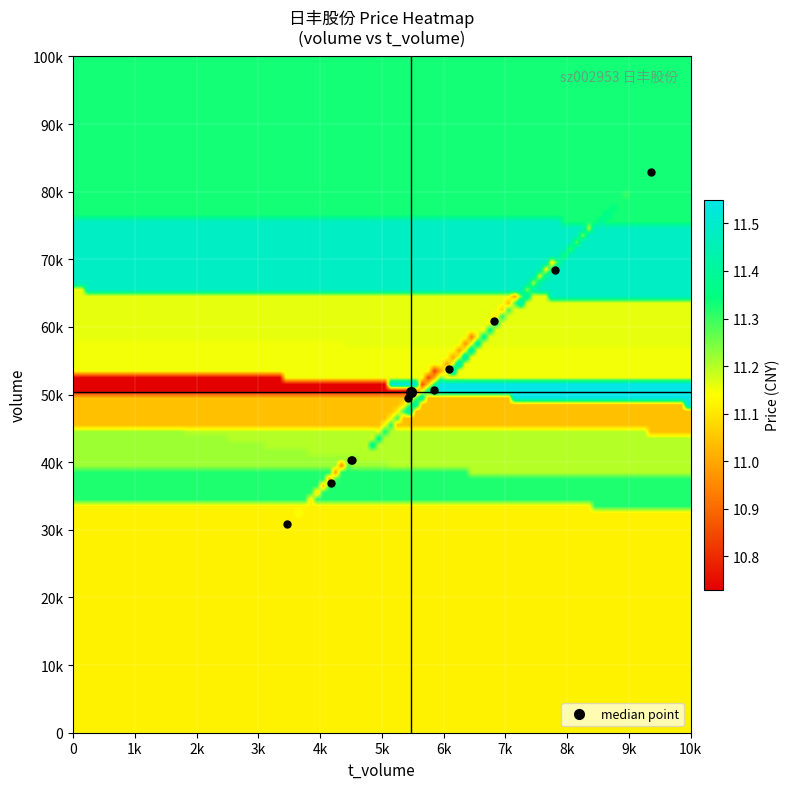

Reading left to right, list all the values displayed in this chart.

volume: 50622.0	53772.0	40298.0	36884.0	30861.0	50402.0	49440.0	82927.0	60957.0	40308.0	68459.0
t_volume: 5843.0	6084.0	4508.0	4171.0	3471.0	5468.0	5421.0	9354.0	6816.0	4523.0	7810.0
price: 11.6	11.2	11.2	11.3	11.1	10.7	11.0	11.3	11.2	11.2	11.5
t_change: 3.1	3.3	2.5	2.3	1.9	3.1	3.1	5.2	3.8	2.5	4.2